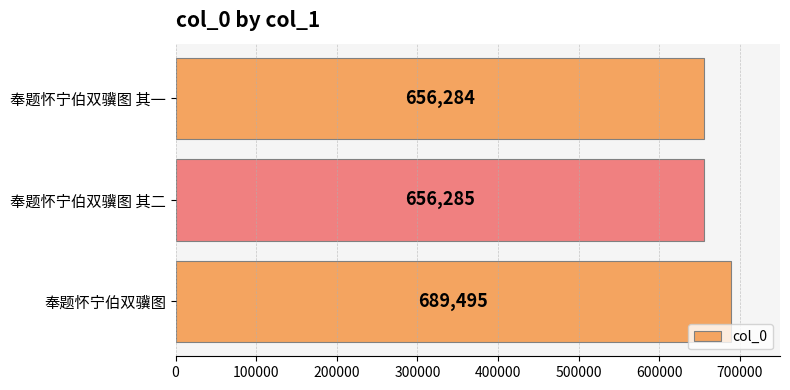

List the labels in order of value, largest first.

奉题怀宁伯双骥图, 奉题怀宁伯双骥图 其二, 奉题怀宁伯双骥图 其一